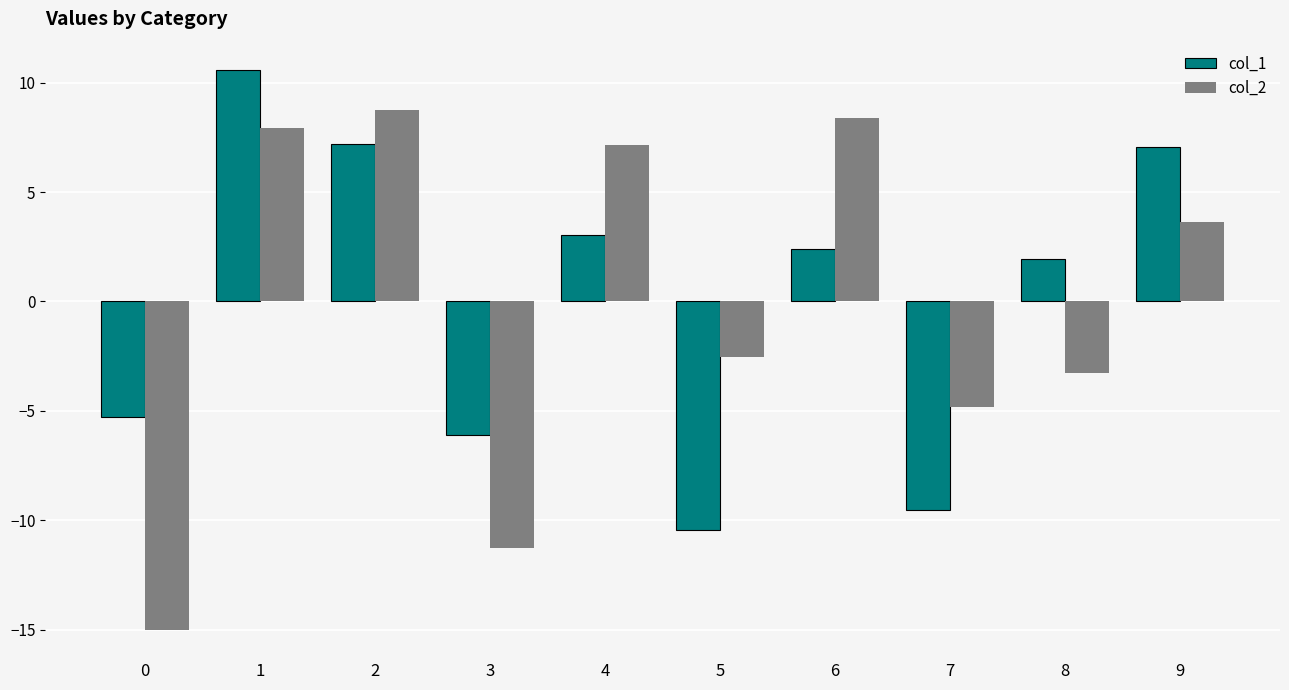

Rank the series by their maximum value, from lowest to highest.

col_2, col_1